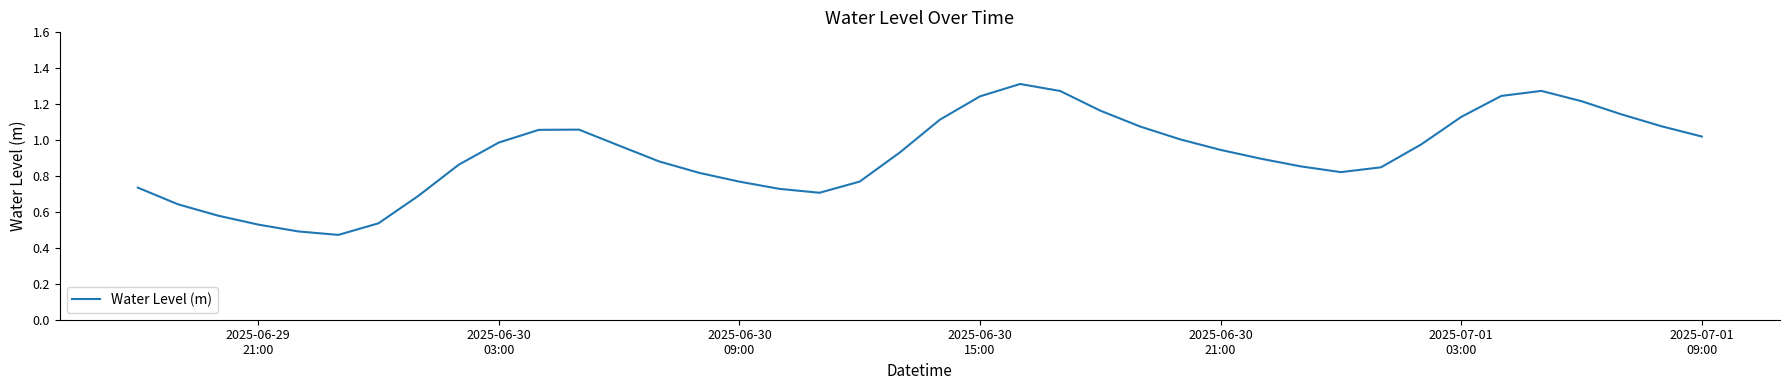

Reading left to right, transcribe all the data shown in this chart.

0.7	0.6	0.6	0.5	0.5	0.5	0.5	0.7	0.9	1.0	1.1	1.1	1.0	0.9	0.8	0.8	0.7	0.7	0.8	0.9	1.1	1.2	1.3	1.3	1.2	1.1	1.0	0.9	0.9	0.9	0.8	0.8	1.0	1.1	1.2	1.3	1.2	1.1	1.1	1.0